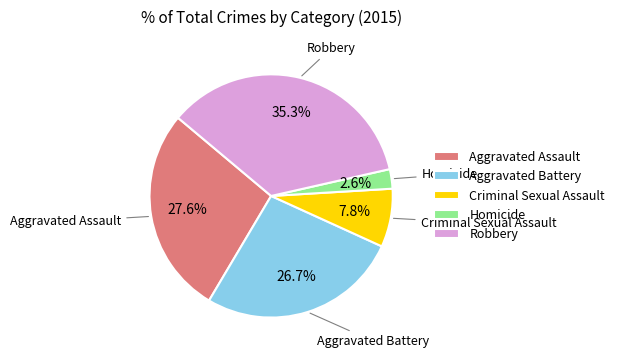

Does Homicide account for over 50% of the chart?

No